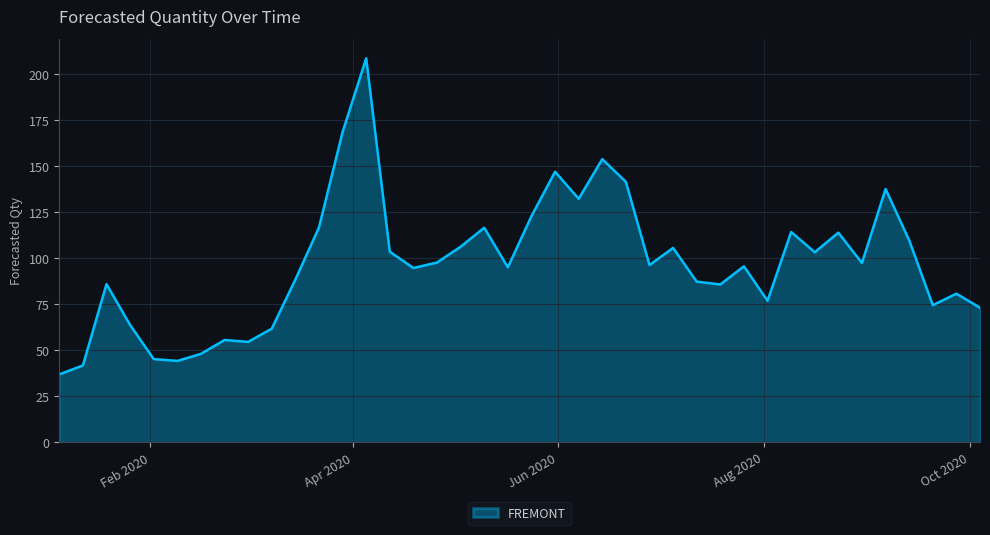

What is the difference between the maximum and minimum values?

171.8